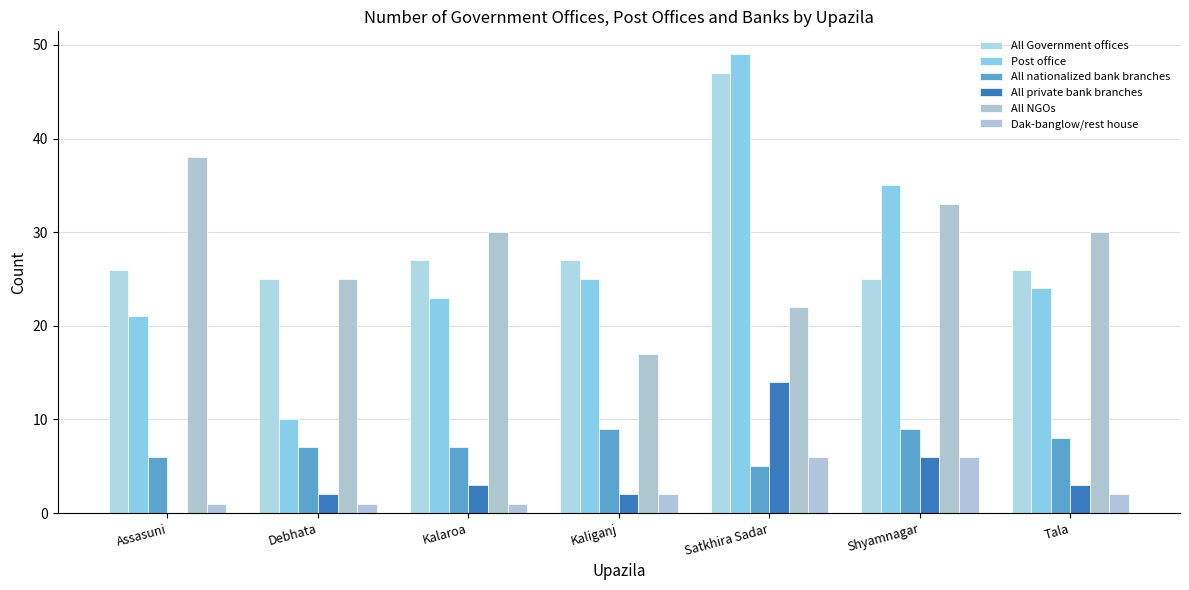

Rank the series by their maximum value, from lowest to highest.

Dak-banglow/rest house, All nationalized bank branches, All private bank branches, All NGOs, All Government offices, Post office